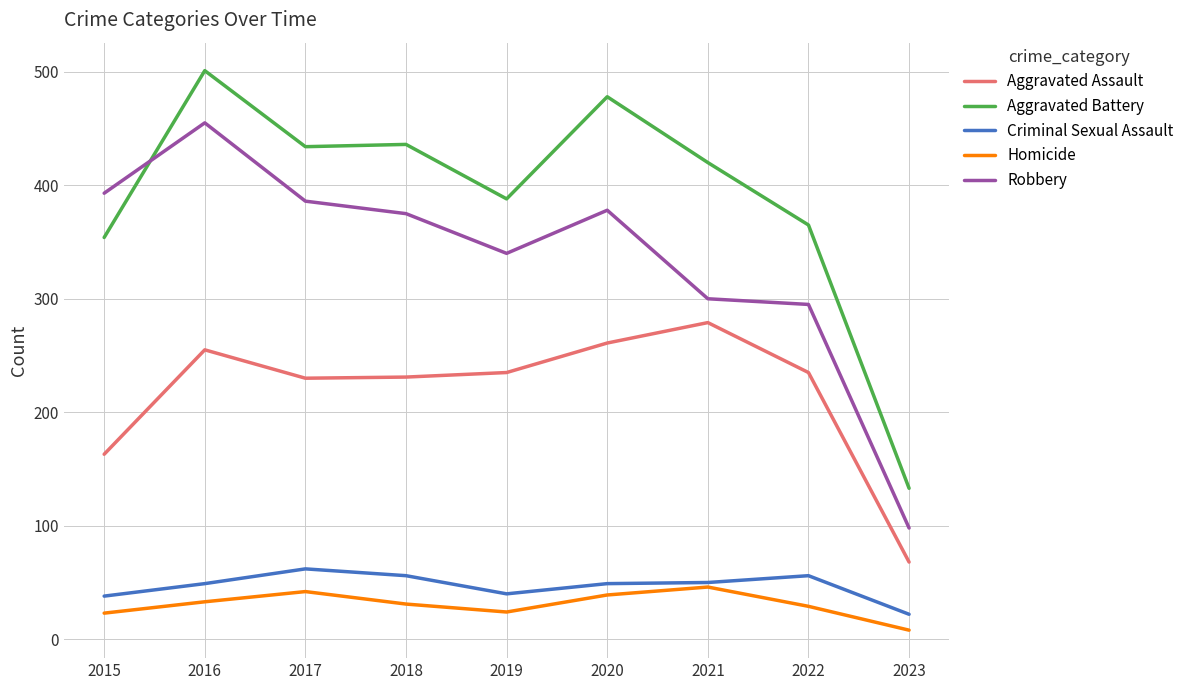

At which label is Aggravated Assault closest to 173?

2015